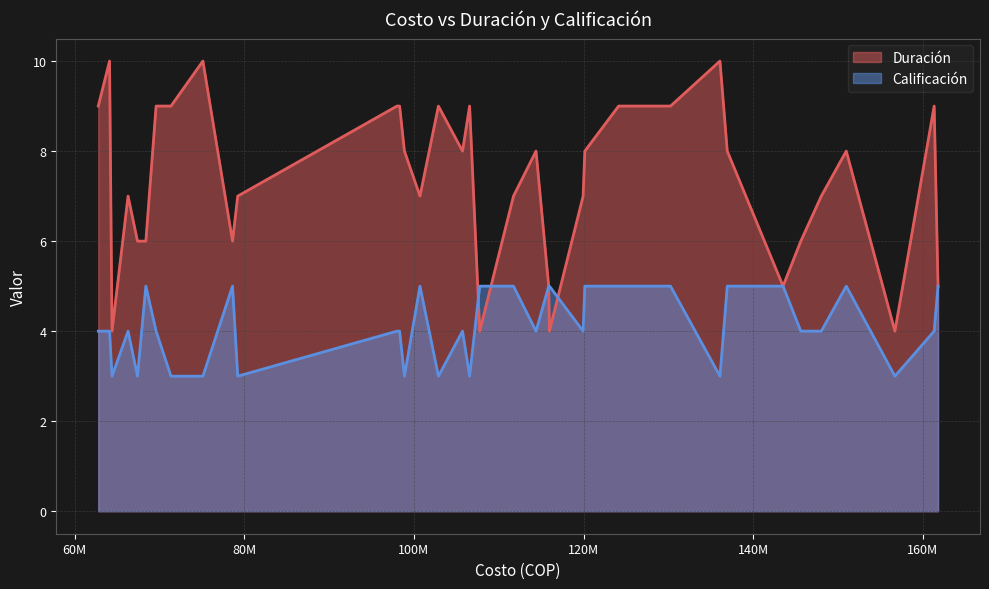

Rank the series by their maximum value, from lowest to highest.

Calificación, Duración